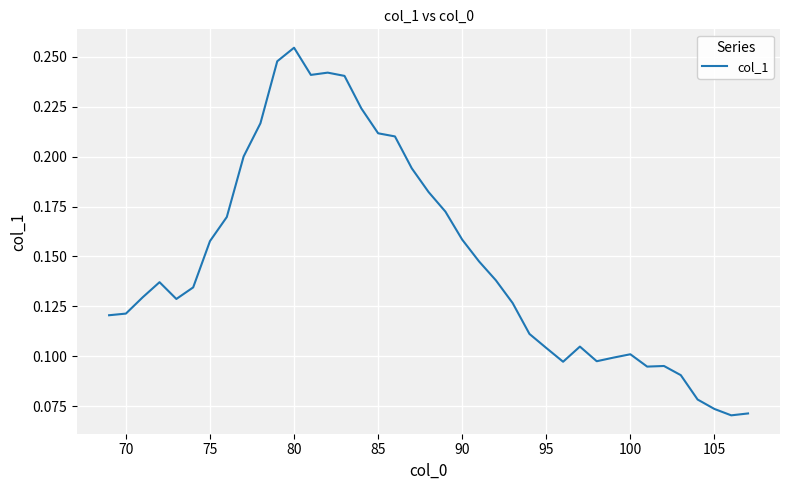

What is the greatest value displayed?

0.3